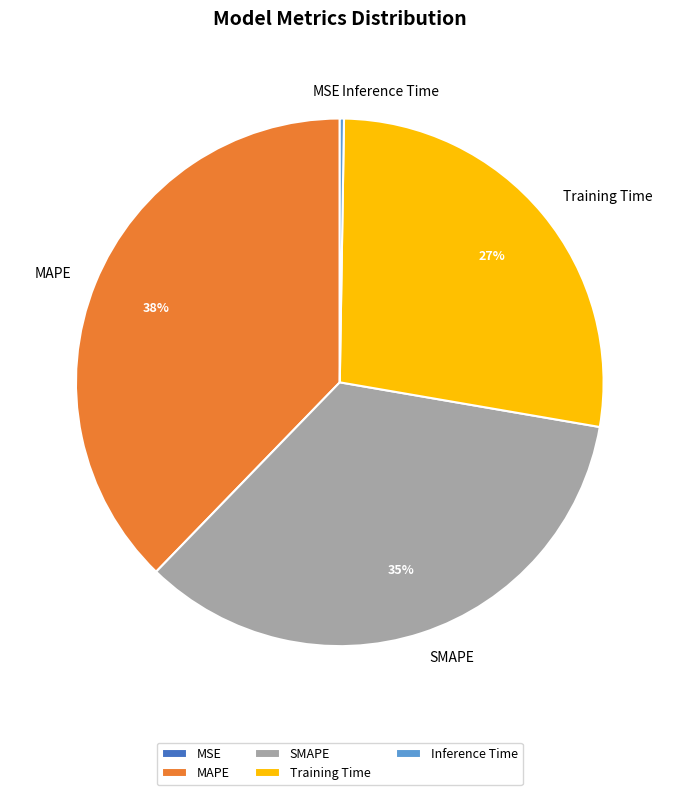

What is the largest slice in the pie chart?

MAPE